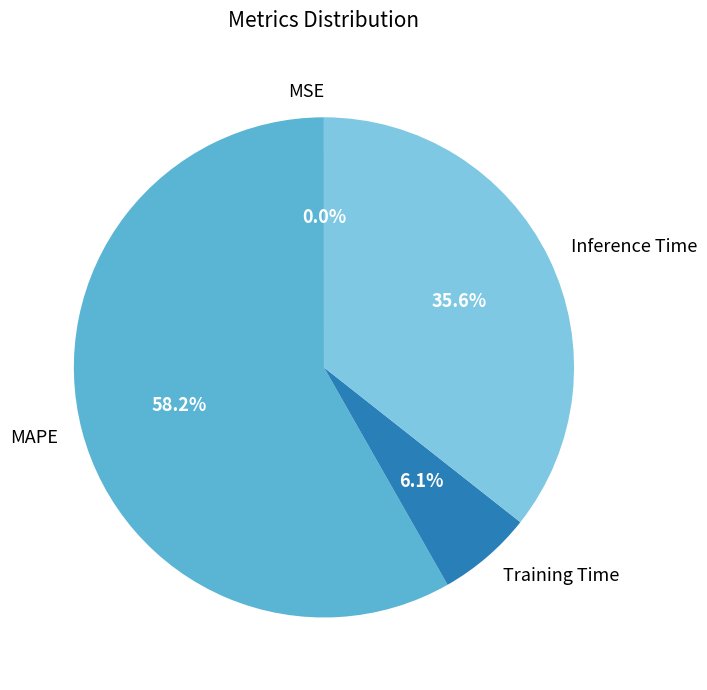

What percentage is the Training Time slice, to the nearest percent?

6%